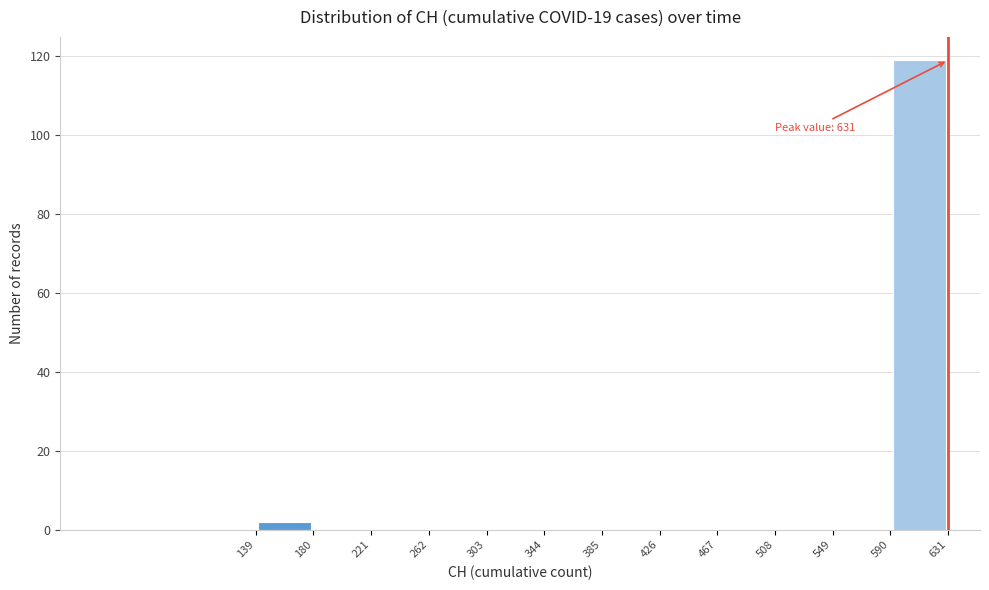

Over which range of the x-axis is the bar tallest?

590 to 631